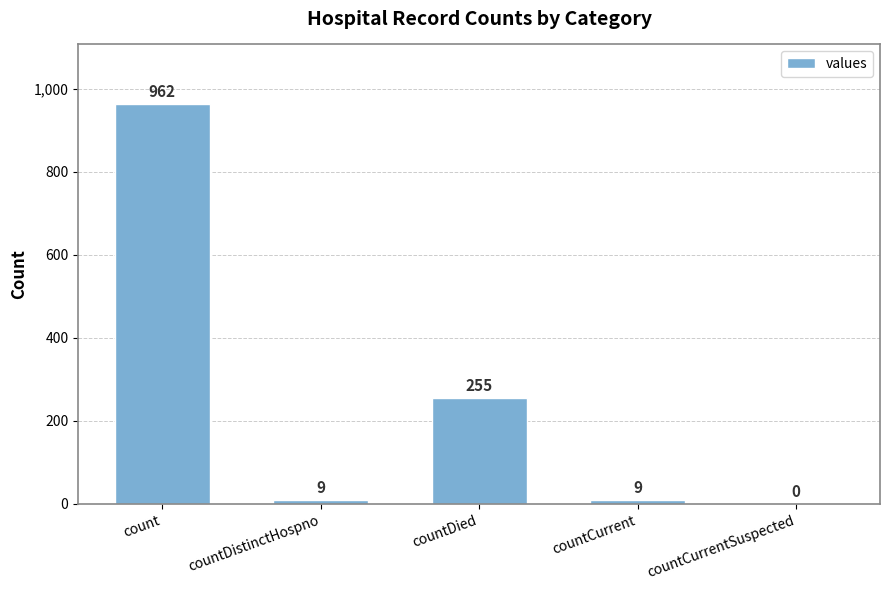

Are the bars grouped side by side (vs. stacked)?

No